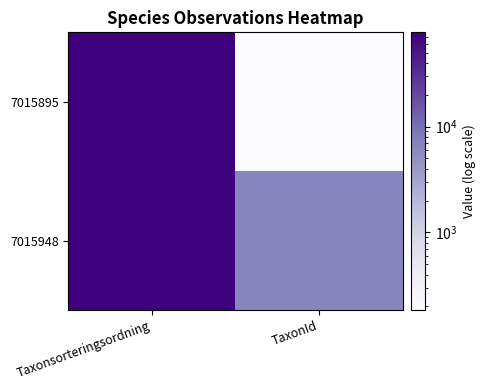

What is the minimum value shown in the chart?

185